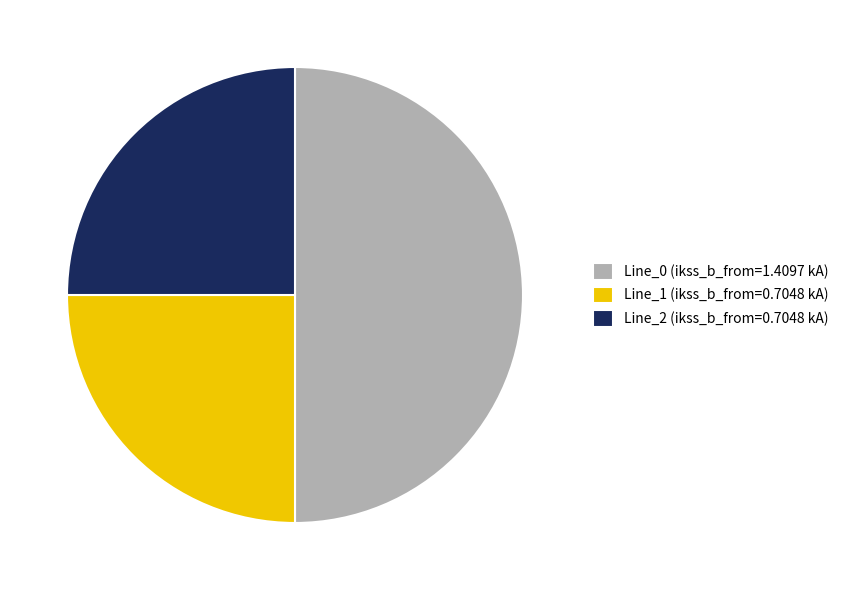

Is Line_2 (ikss_b_from=0.7048 kA) the majority of the pie?

No